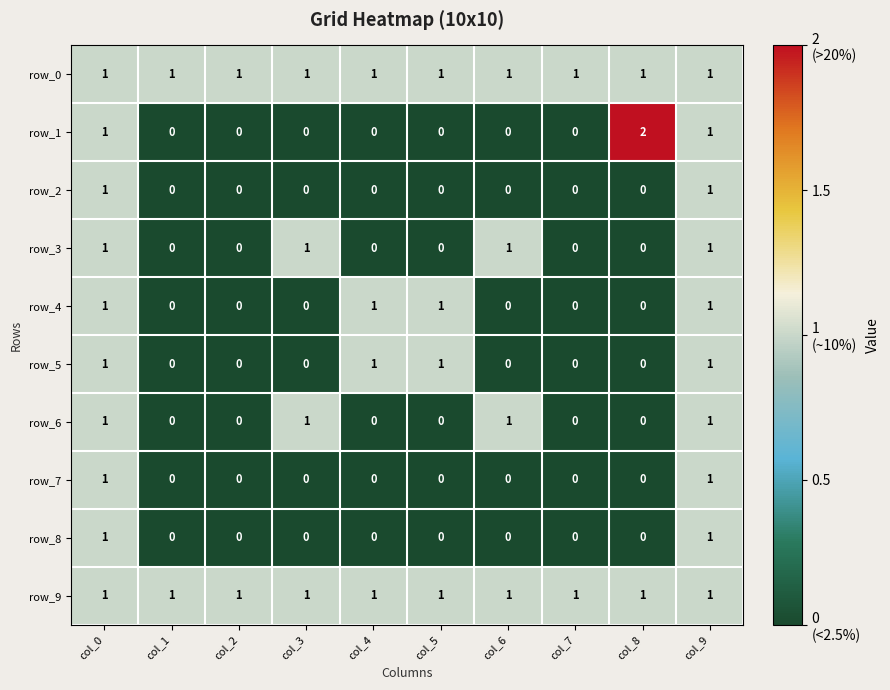

How many row_3 values are between 0 and 1?

10